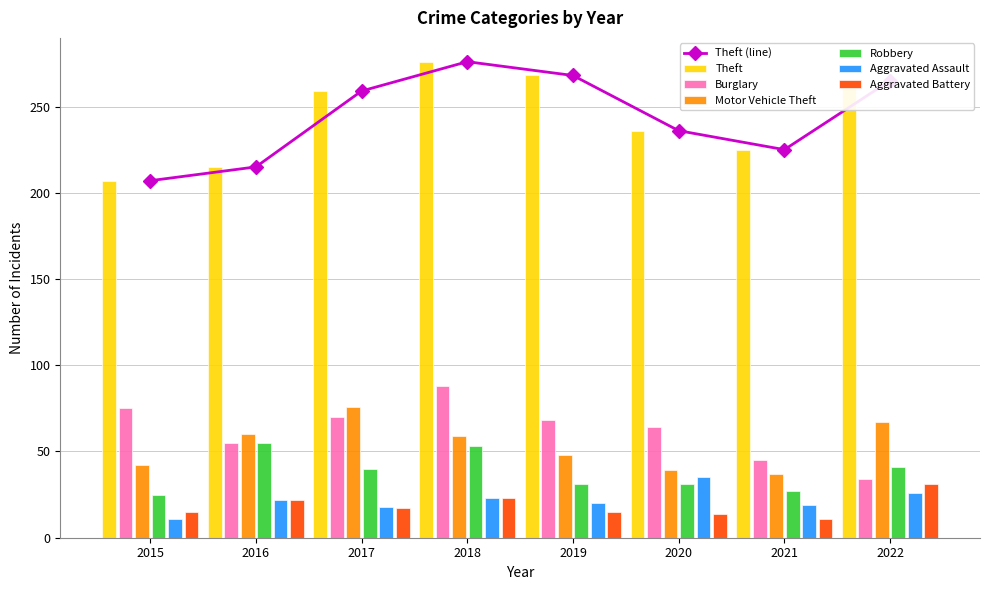

Rank the categories by Burglary value from lowest to highest.

2022, 2021, 2016, 2020, 2019, 2017, 2015, 2018